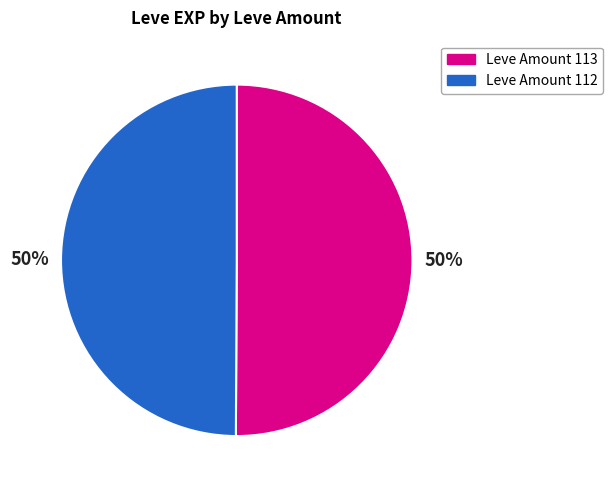

To the nearest percent, what is the combined percentage of Leve Amount 113 and Leve Amount 112?

100%